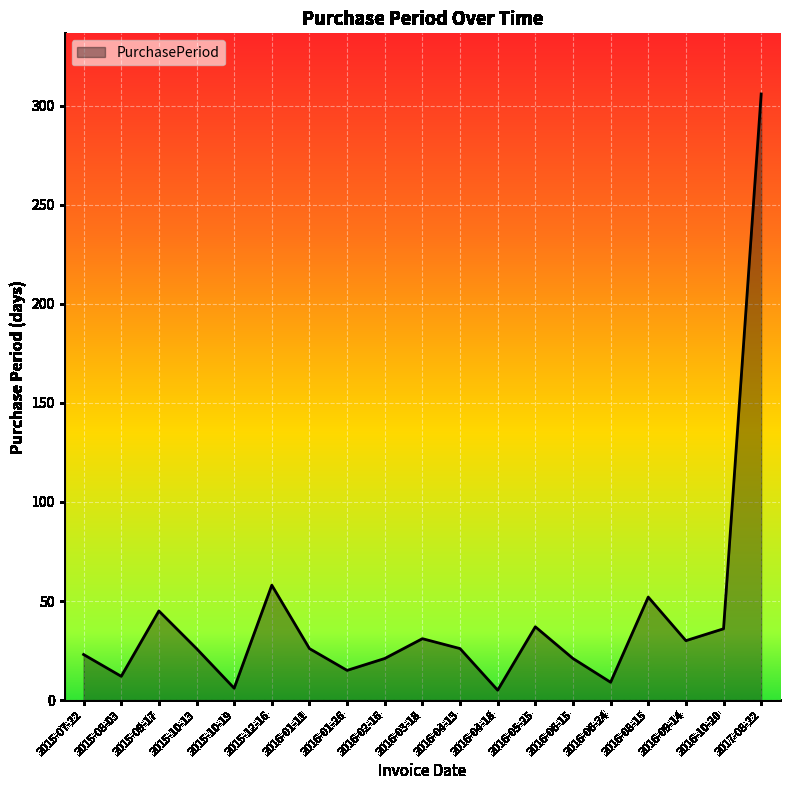

Is it true that the value at 2015-12-16 is 77?

False